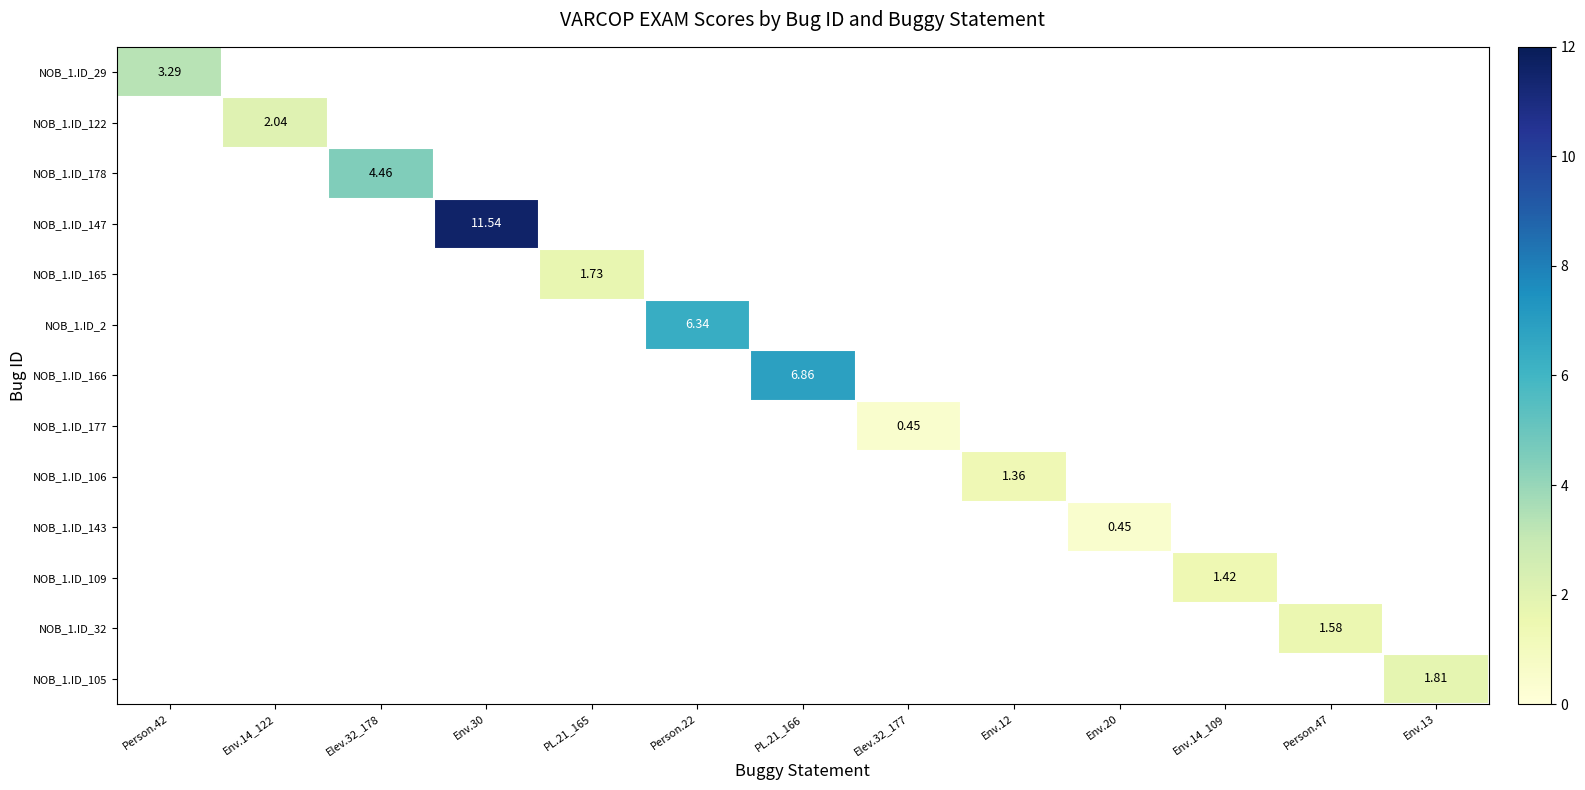

At how many categories does at least one series exceed 8?

1